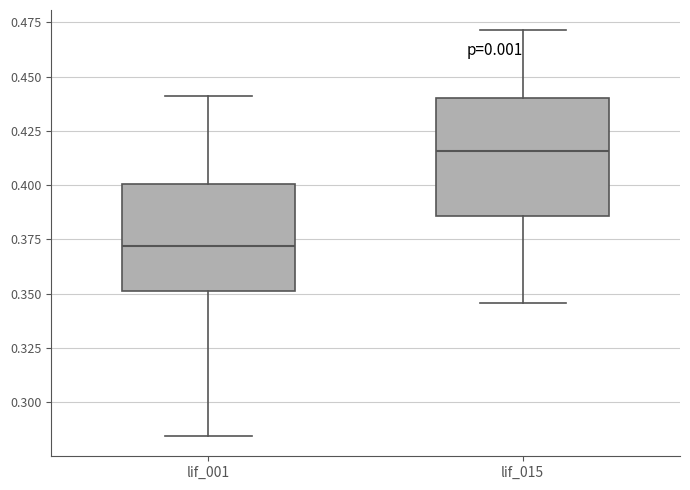

Which box's median line is the lowest?

lif_001